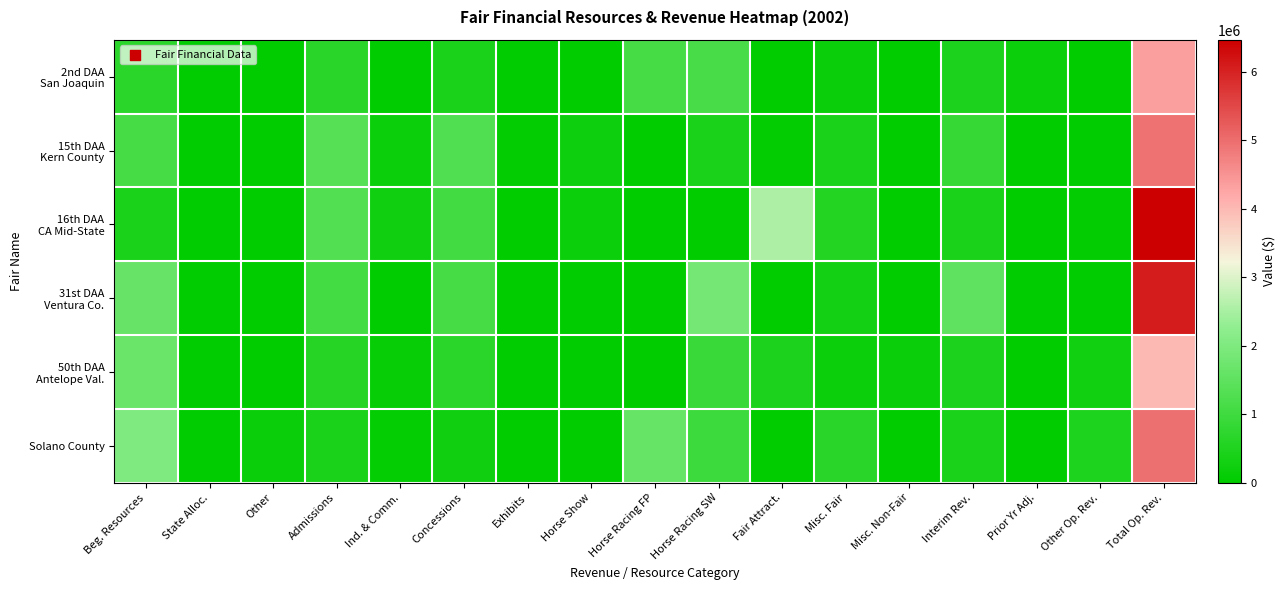

Which label corresponds to the smallest value in the chart?

Other